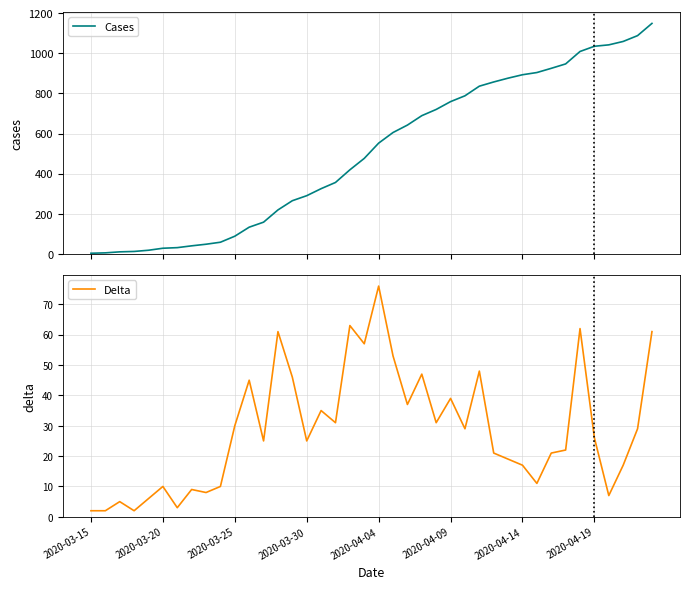

Which series changed the most between 23 and 28?

Cases